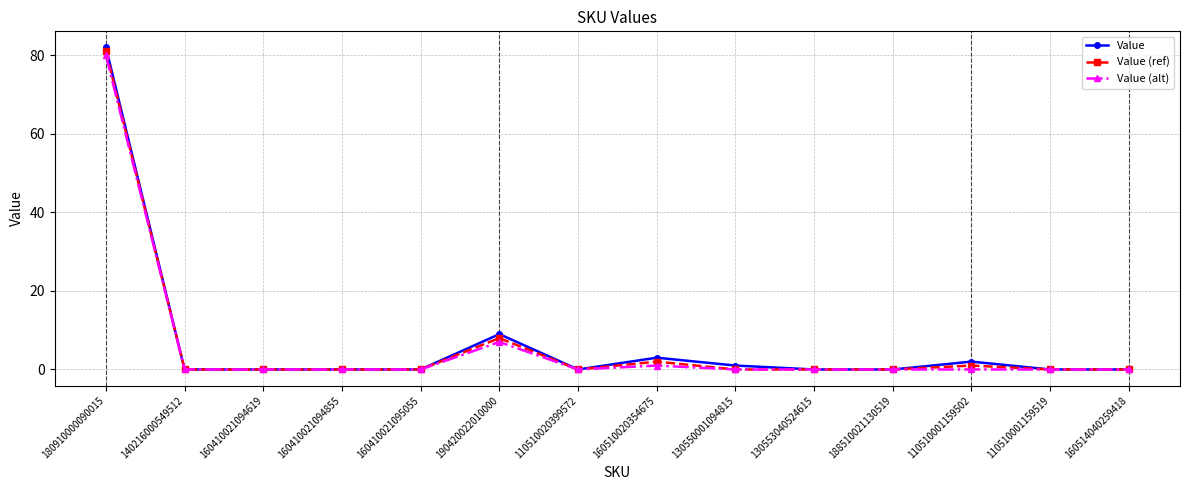

Reading left to right, what are all the values shown in this chart?

Value: 82	0	0	0	0	9	0	3	1	0	0	2	0	0
Value (ref): 81	0	0	0	0	8	0	2	0	0	0	1	0	0
Value (alt): 80	0	0	0	0	7	0	1	0	0	0	0	0	0